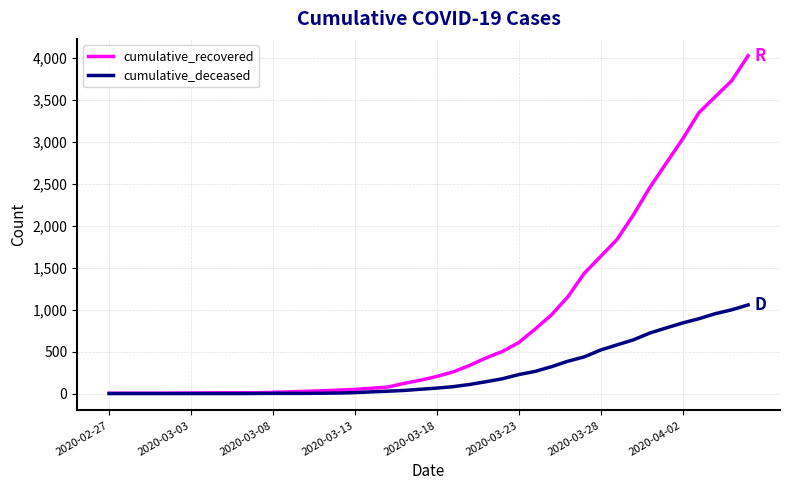

Which series has the largest total across all categories?

cumulative_recovered